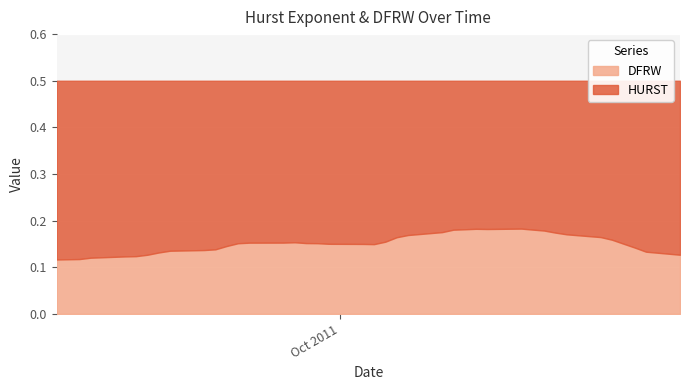

What is the lowest value of the HURST series?

0.3